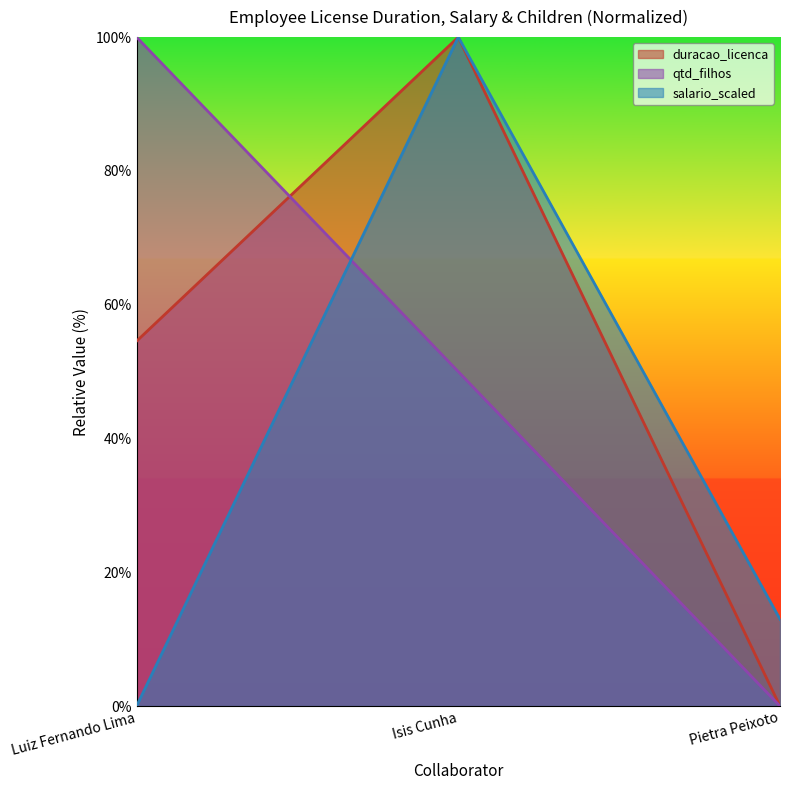

How many positive values does the qtd_filhos series have?

2